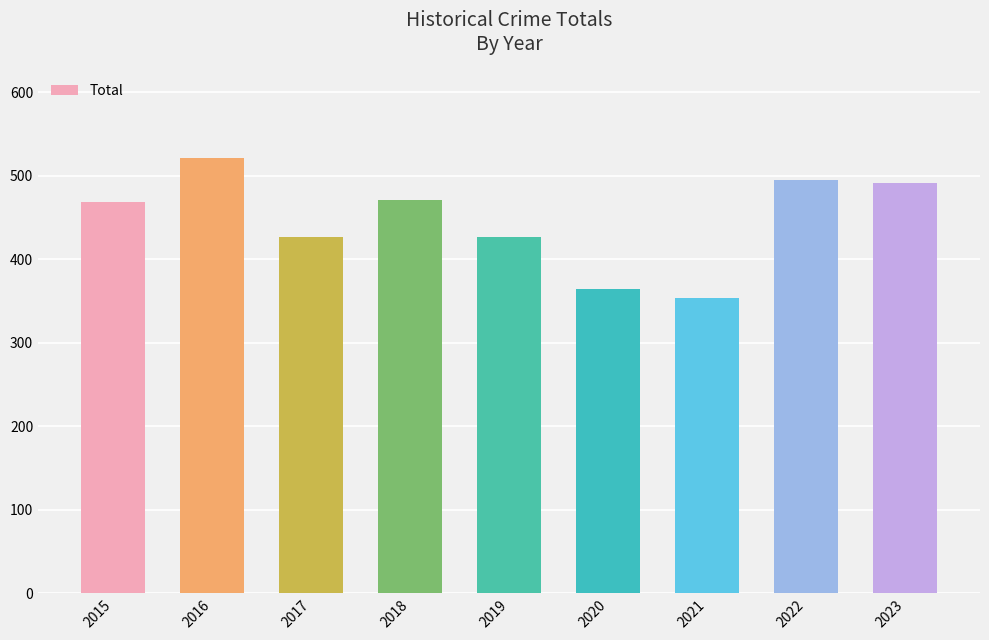

How many data points are less than 468?

4